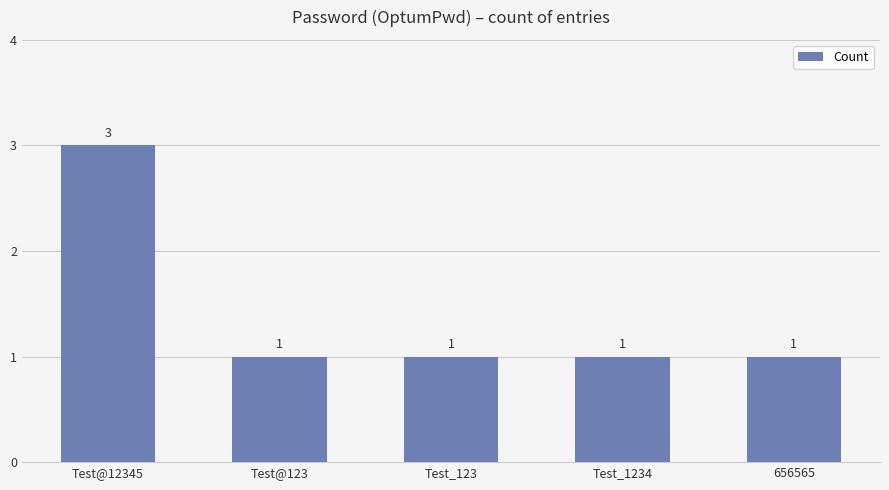

How many values are between 1 and 2?

4